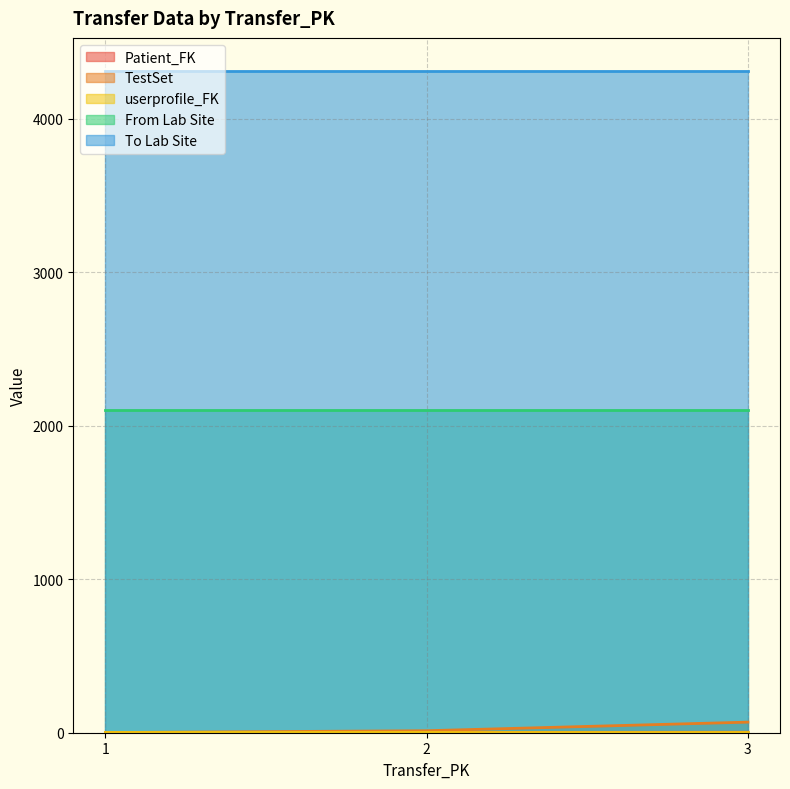

The value of userprofile_FK at 3 is 7. True or false?

True